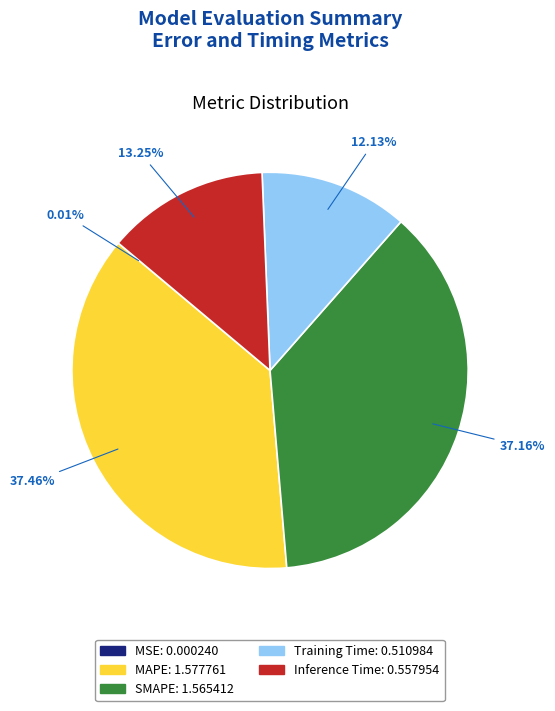

To the nearest percent, what is the difference between the largest and smallest slice percentages?

37%